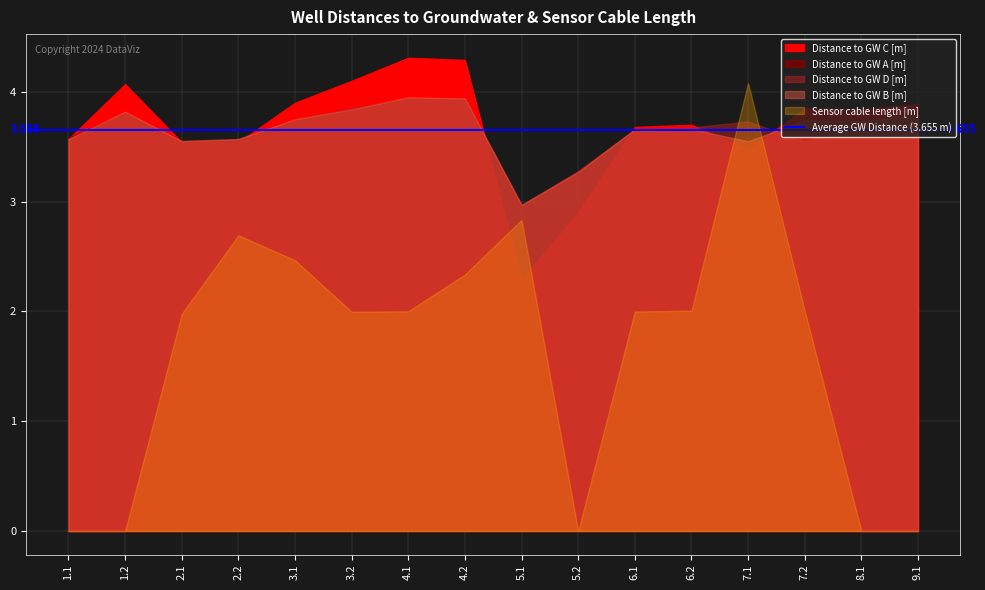

What is the label of the 7th point from the left?

4.1